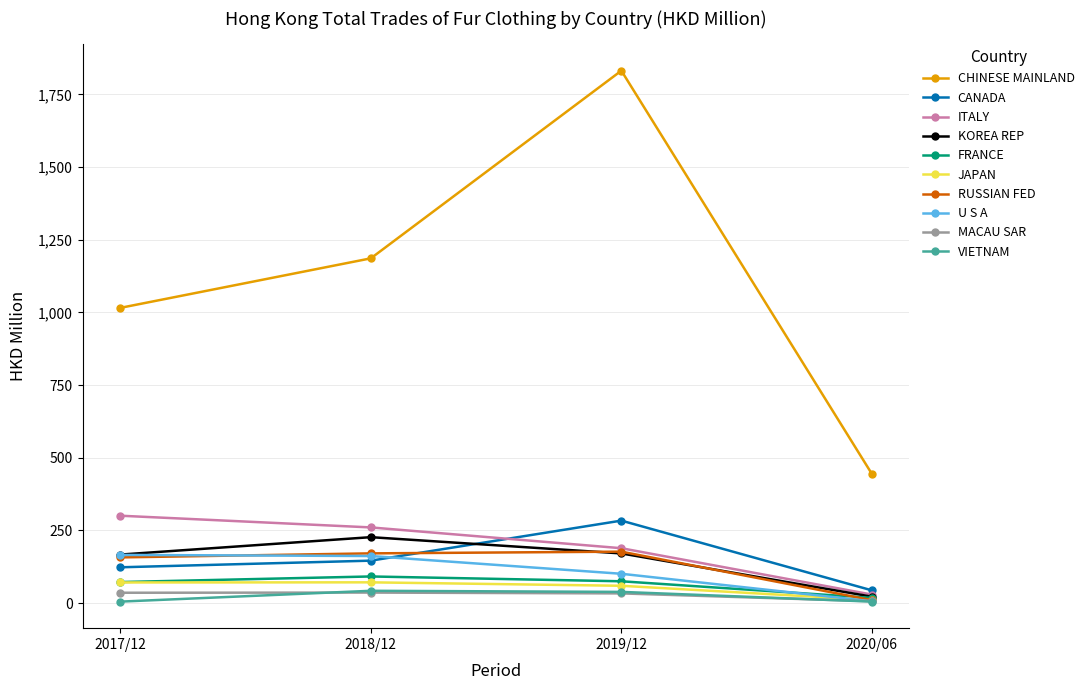

Which series has the widest spread of values?

CHINESE MAINLAND